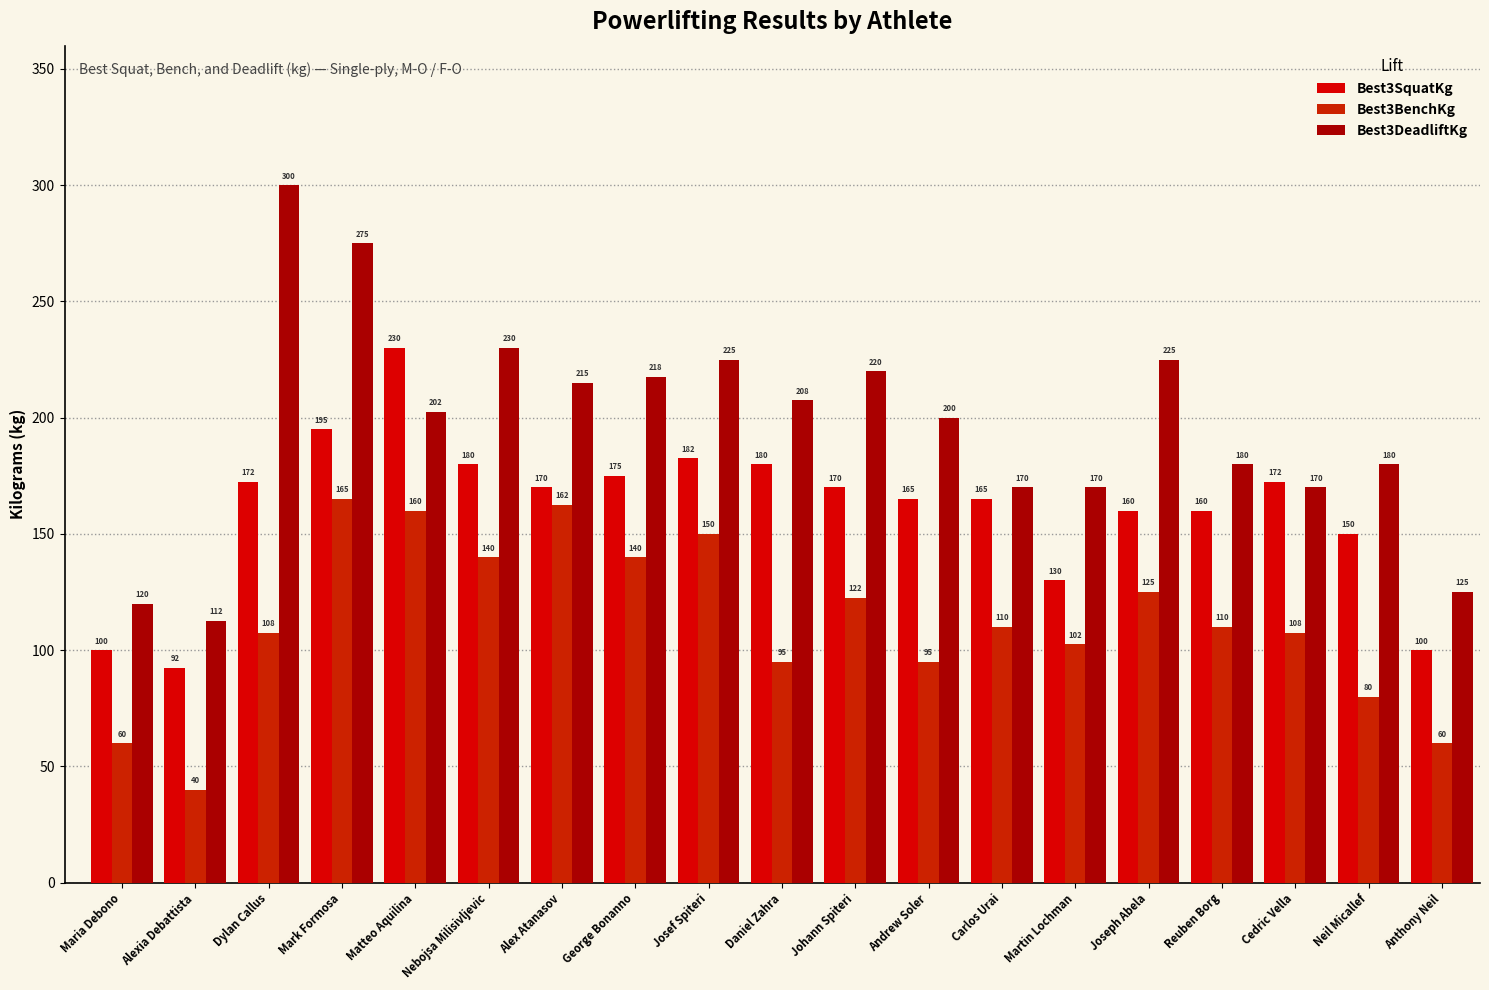

How many data points in Best3SquatKg are less than 170?

9